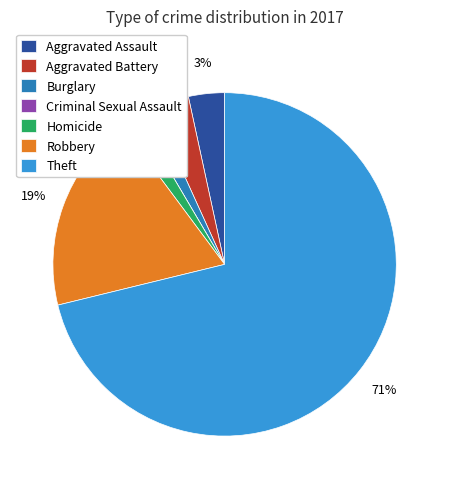

True or false: Aggravated Assault accounts for 3% of the total.

True